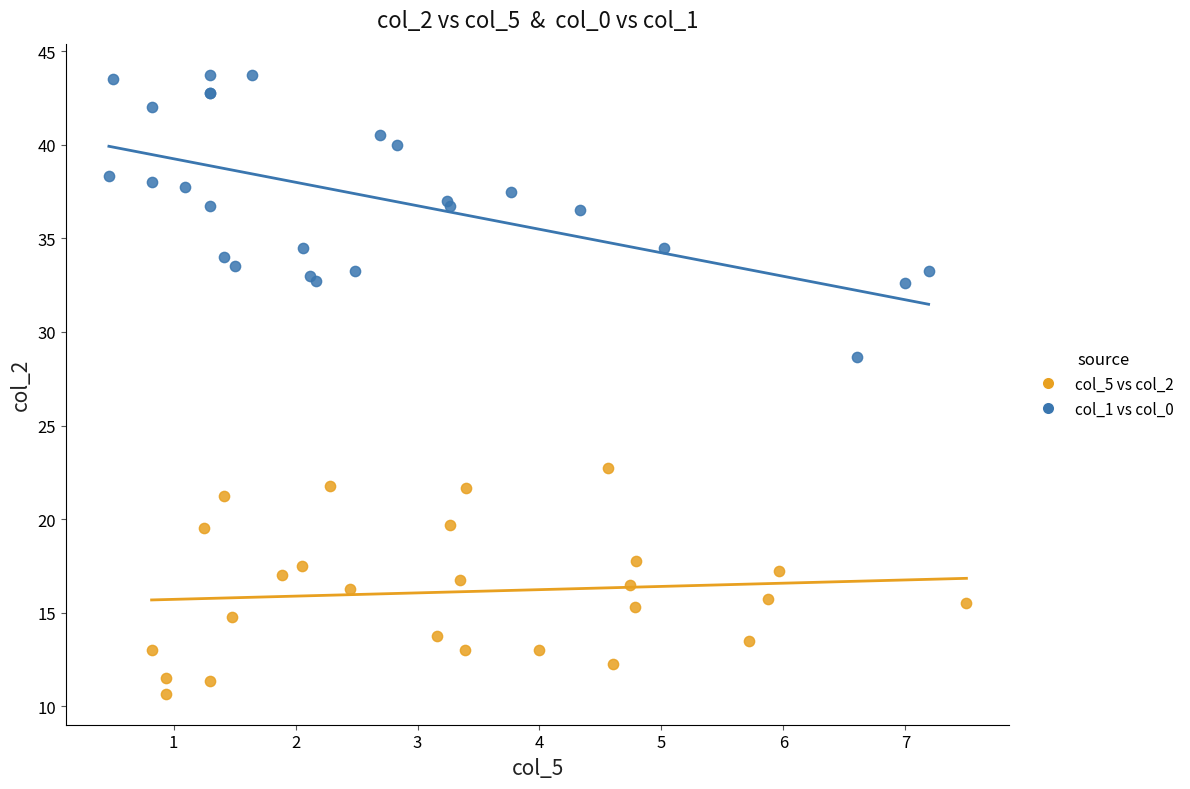

Which series contains the lowest Y value?

col_5 vs col_2